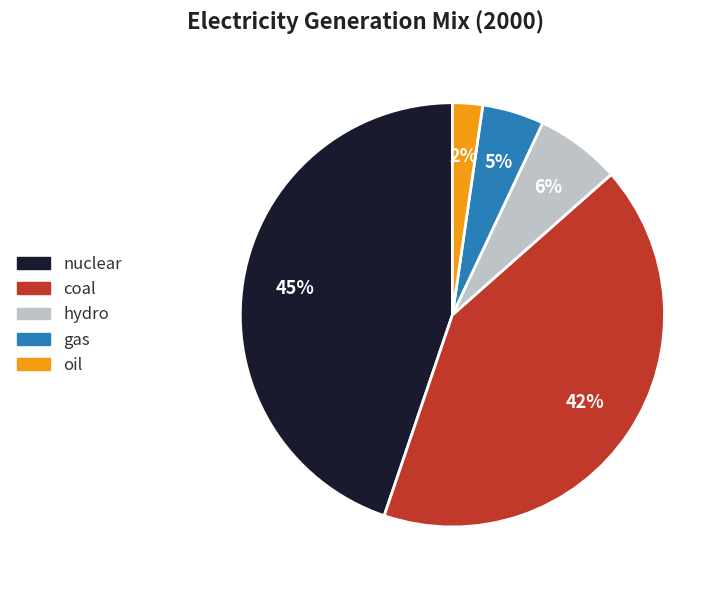

Does any single category account for the majority?

No